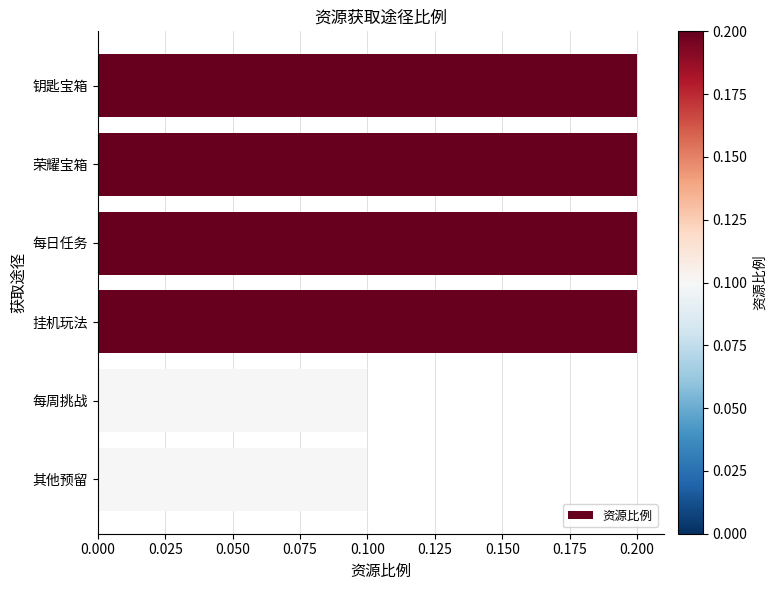

True or false: the data shows 0.2 at 挂机玩法.

True